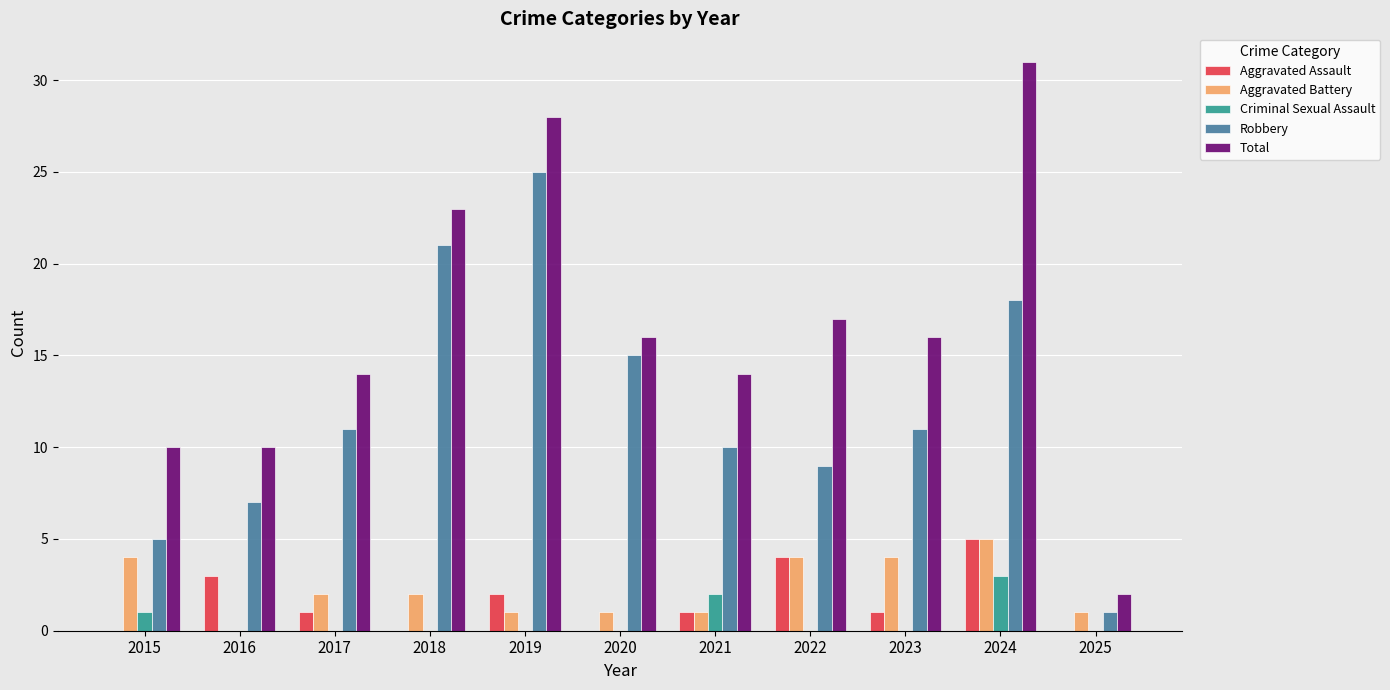

What is the sum of all Aggravated Assault values?

17